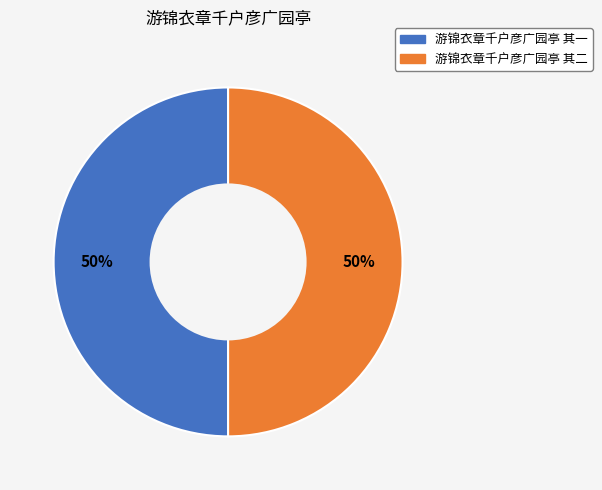

Is it true that 游锦衣章千户彦广园亭 其一 is 50% of the pie?

True